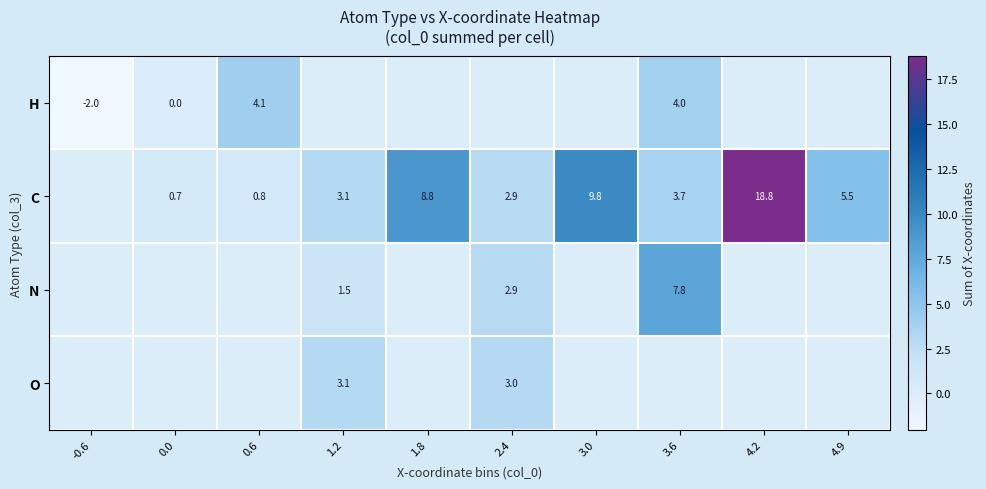

The O series shows 3.0 at 2.4. True or false?

True